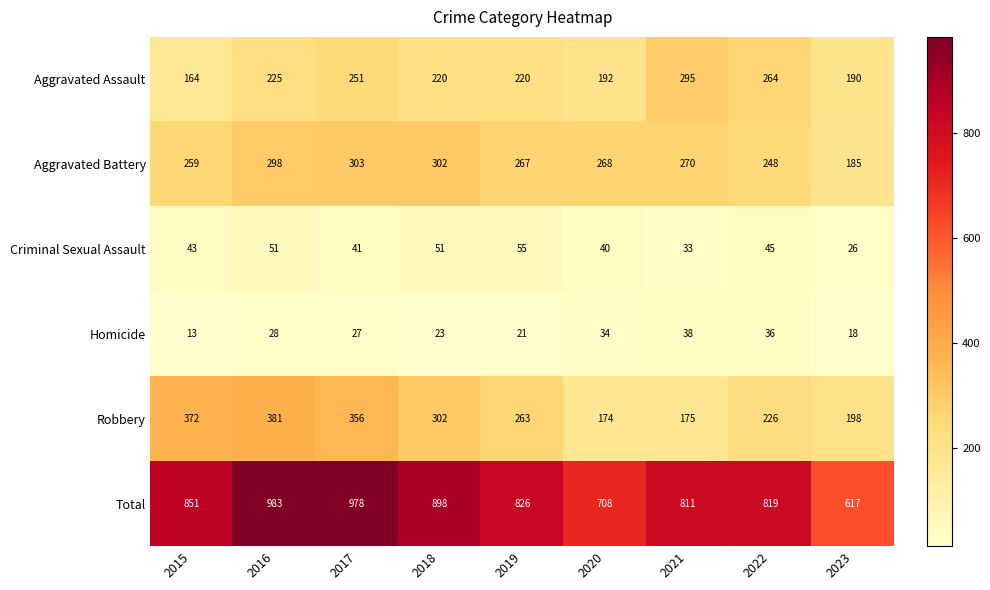

What is the spread (max minus min) of values at 2023?

599